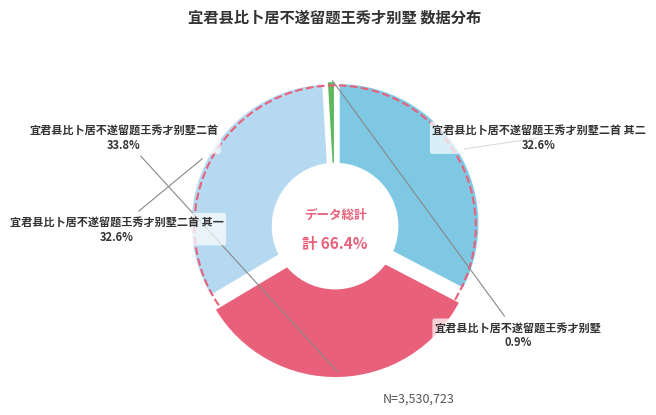

How many segments does this pie chart have?

4